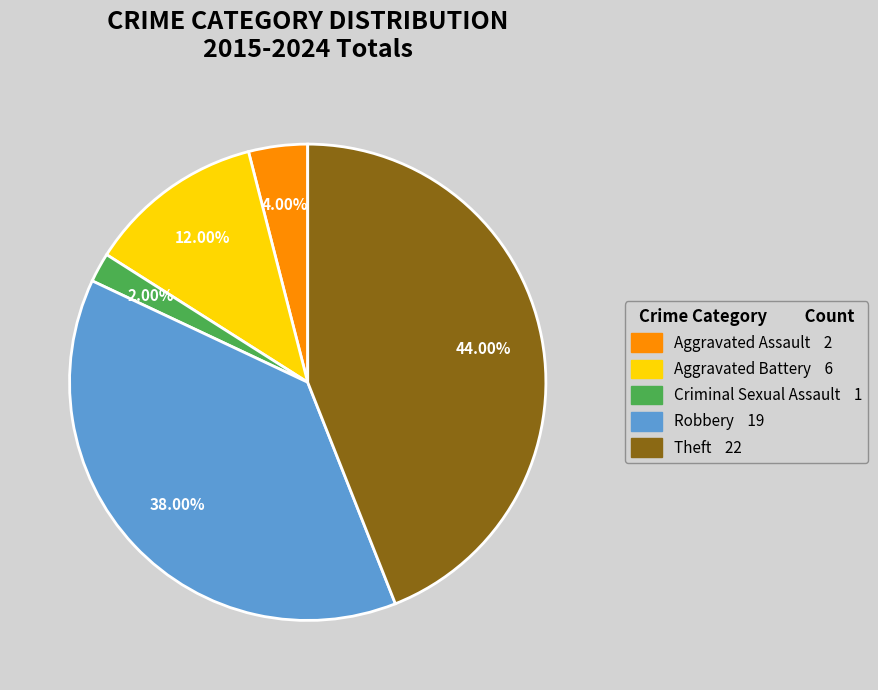

How many segments does this pie chart have?

5